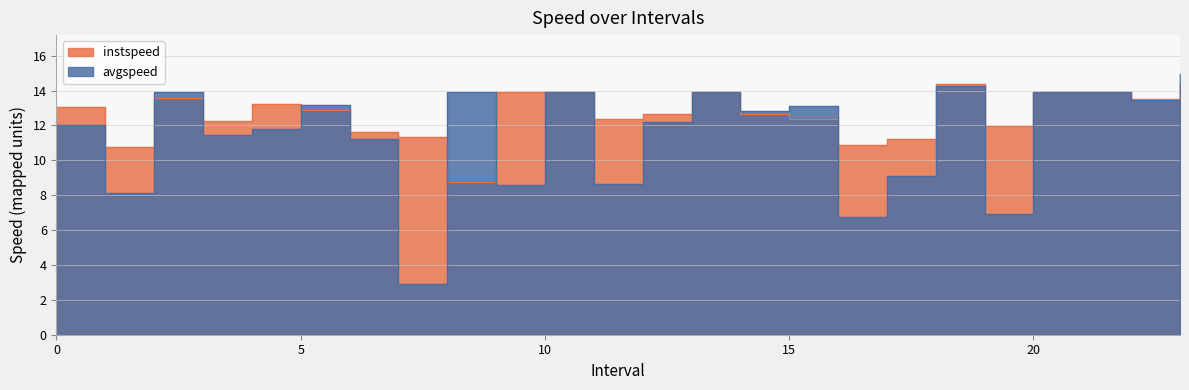

Between 12.0 and 17.0, which series saw the biggest shift?

avgspeed